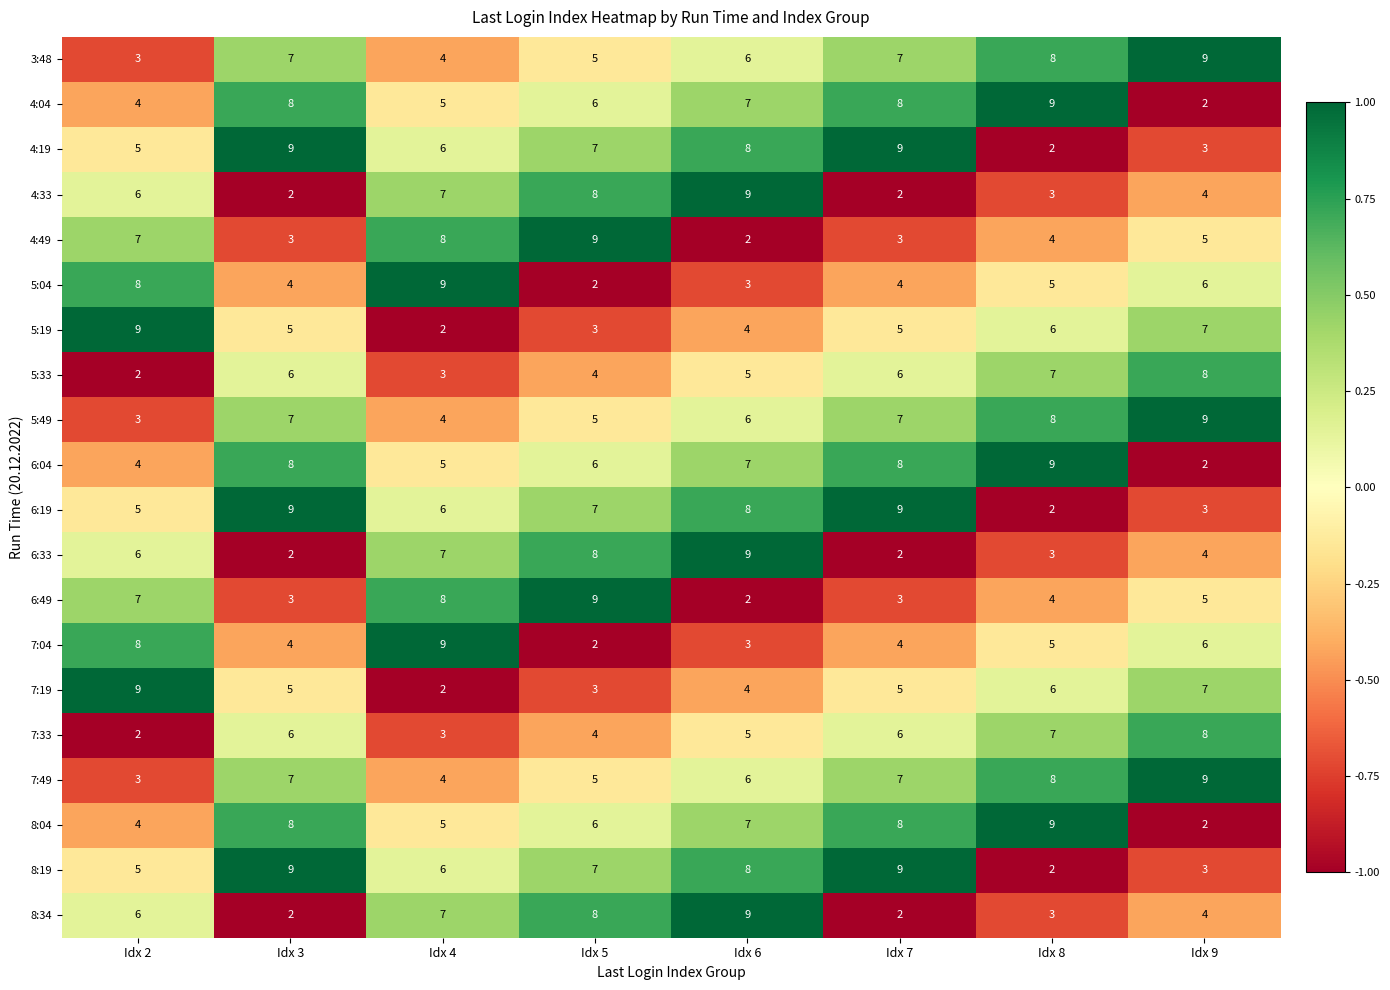

Count the number of data series in this chart.

20